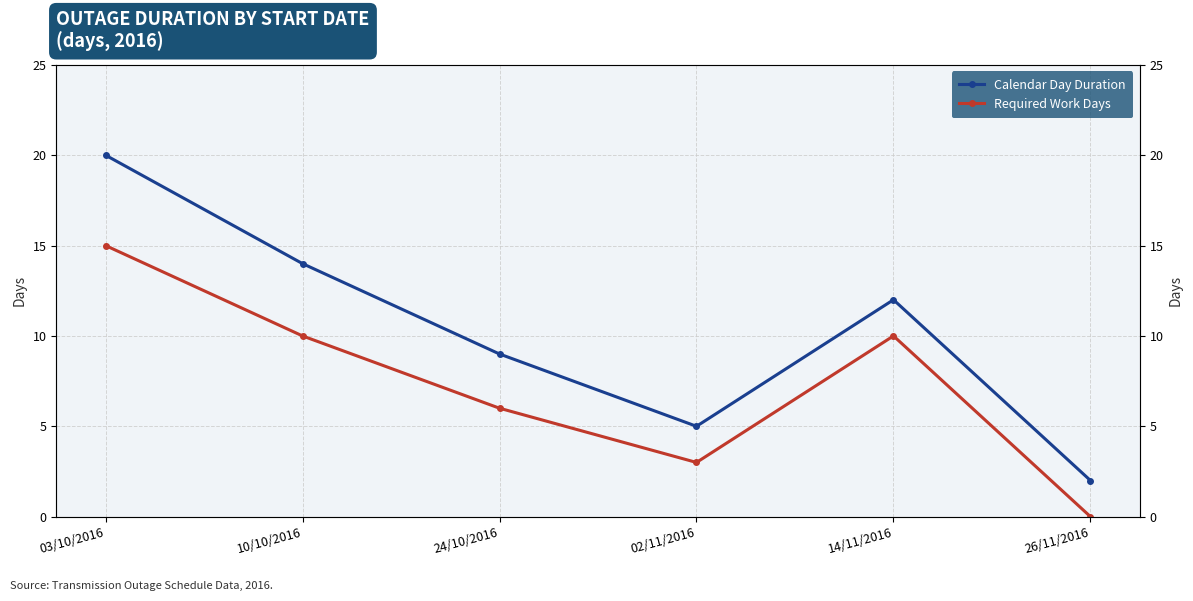

Reading left to right, extract all data points from this chart.

Calendar Day Duration: 03/10/2016=20	10/10/2016=14	24/10/2016=9	02/11/2016=5	14/11/2016=12	26/11/2016=2
Required Work Days: 03/10/2016=15	10/10/2016=10	24/10/2016=6	02/11/2016=3	14/11/2016=10	26/11/2016=0